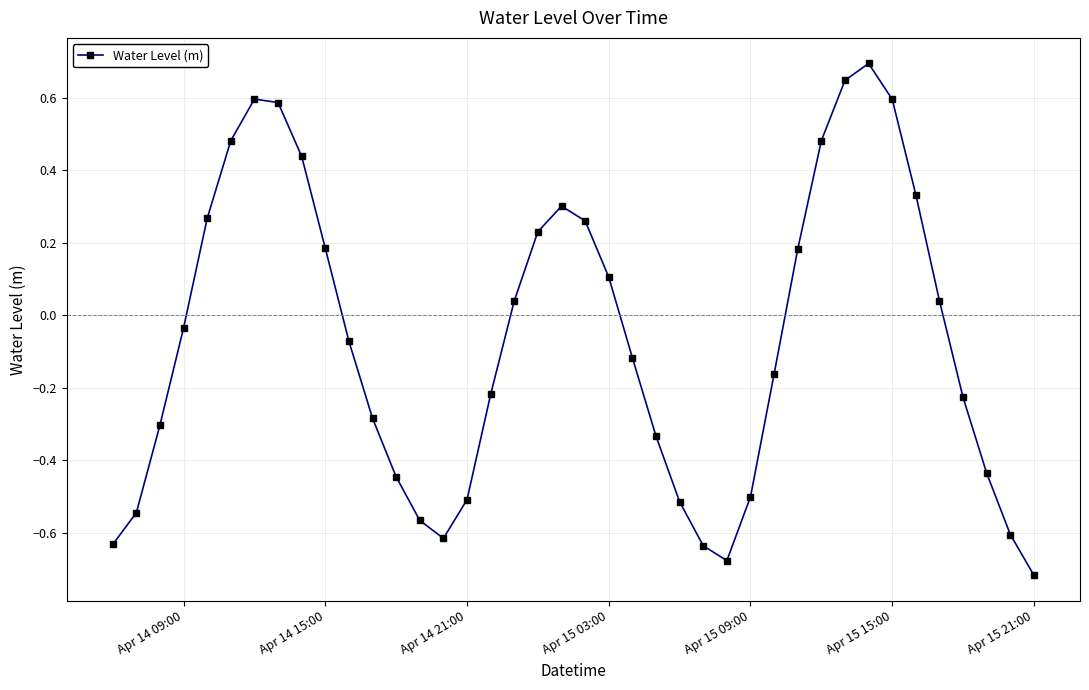

What is the difference between the maximum and minimum values?

1.4